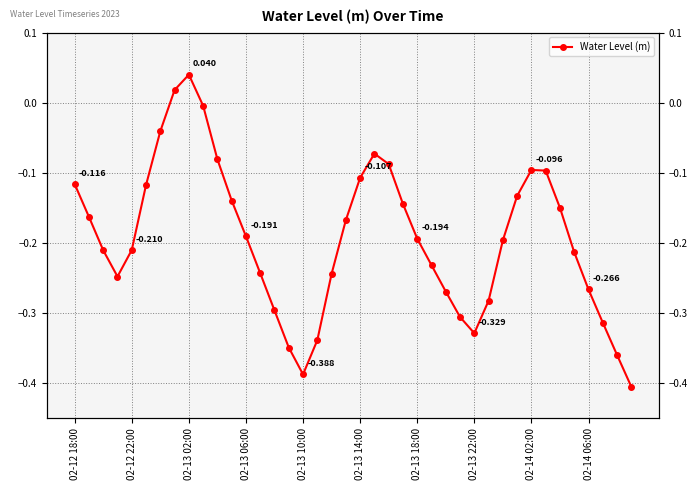

What position from the right is 18?

22